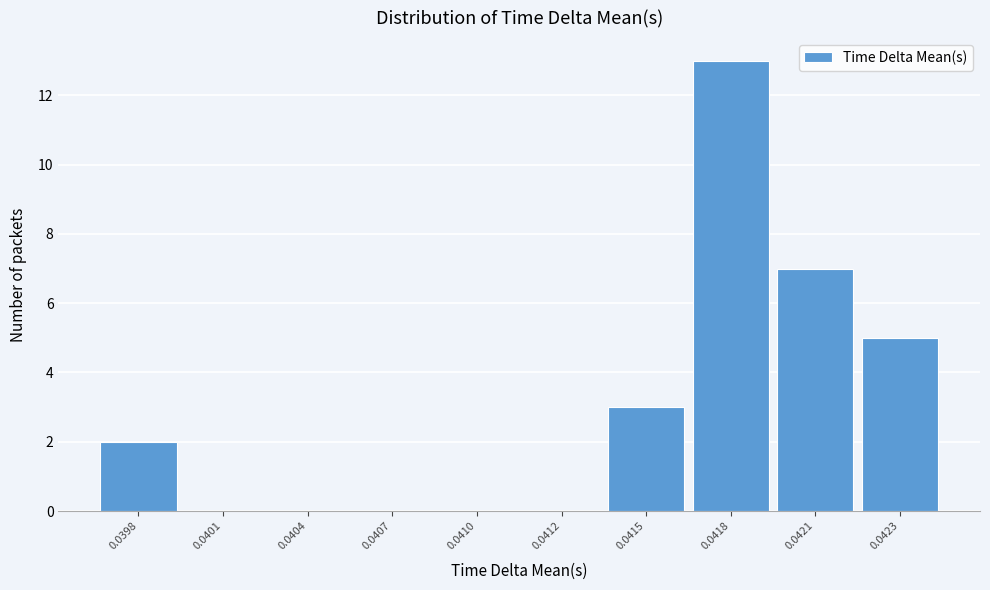

Reading left to right, transcribe all the data shown in this chart.

0.0398=2	0.0401=0	0.0404=0	0.0407=0	0.0410=0	0.0412=0	0.0415=3	0.0418=13	0.0421=7	0.0423=5